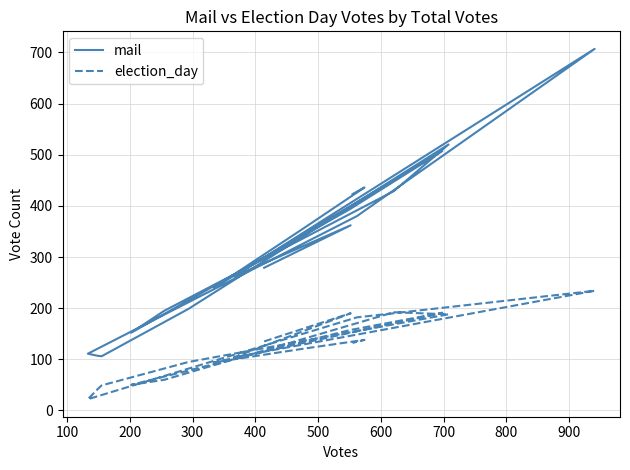

True or false: mail and election_day cross at least once.

False